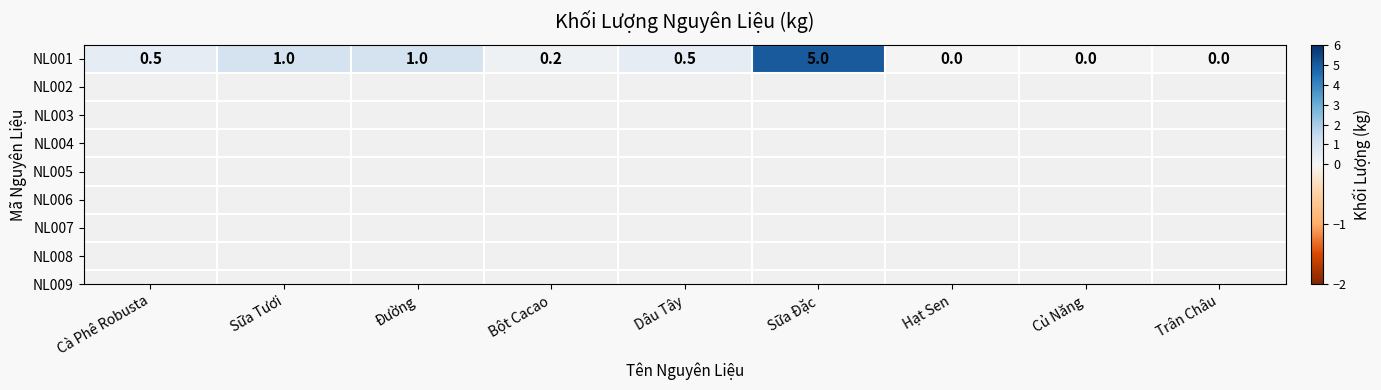

What is the change in value from Bột Cacao to Củ Năng?

-0.2